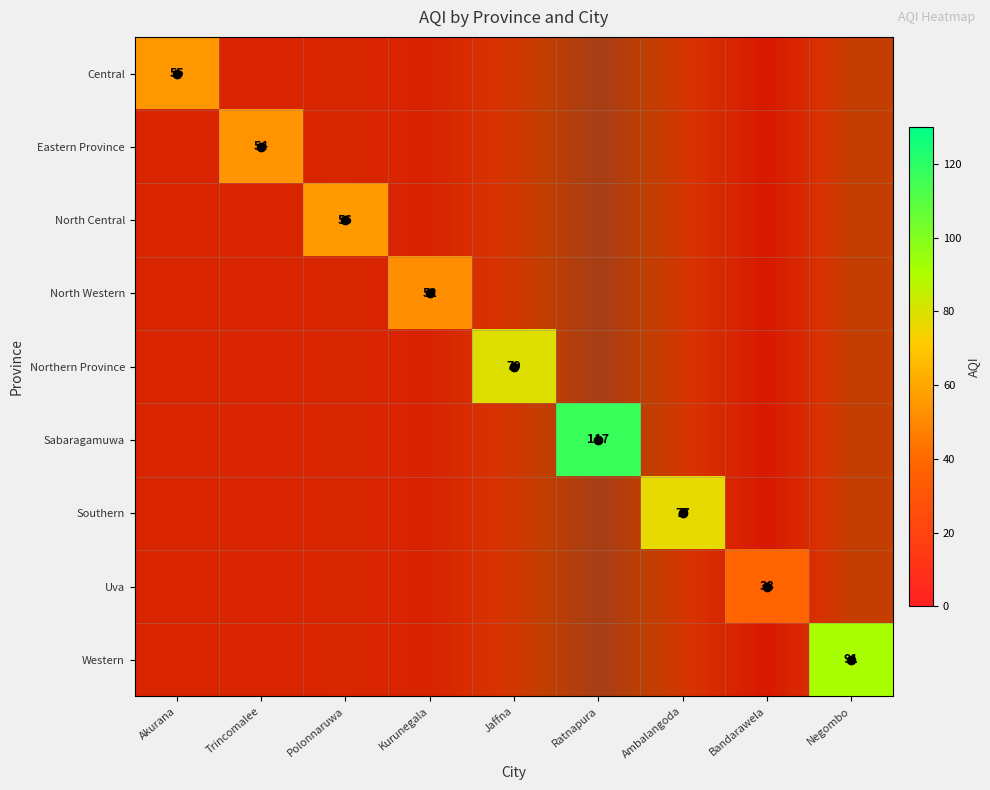

List the labels in order of North Central value, largest first.

Polonnaruwa, Akurana, Trincomalee, Kurunegala, Jaffna, Ratnapura, Ambalangoda, Bandarawela, Negombo